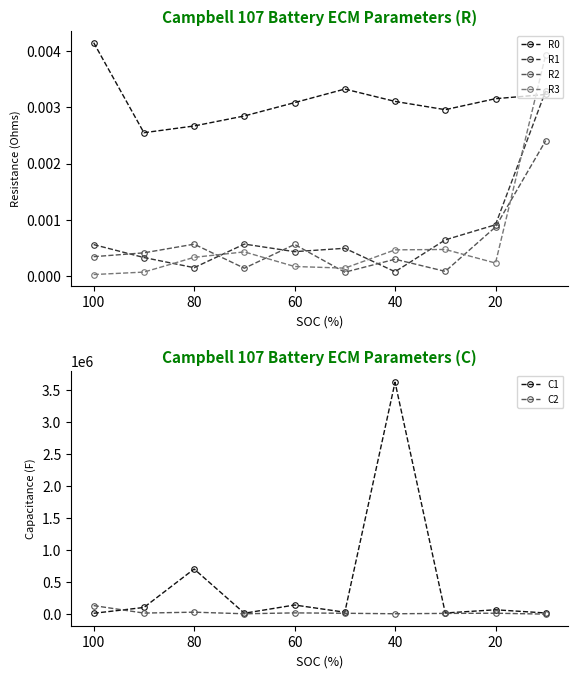

Which series has the widest spread of values?

C1